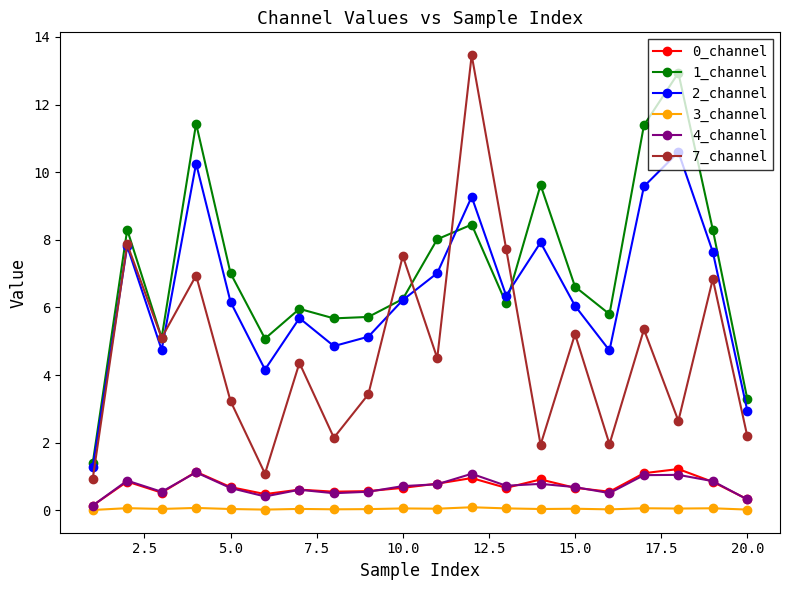

At how many categories does at least one series exceed 9?

5